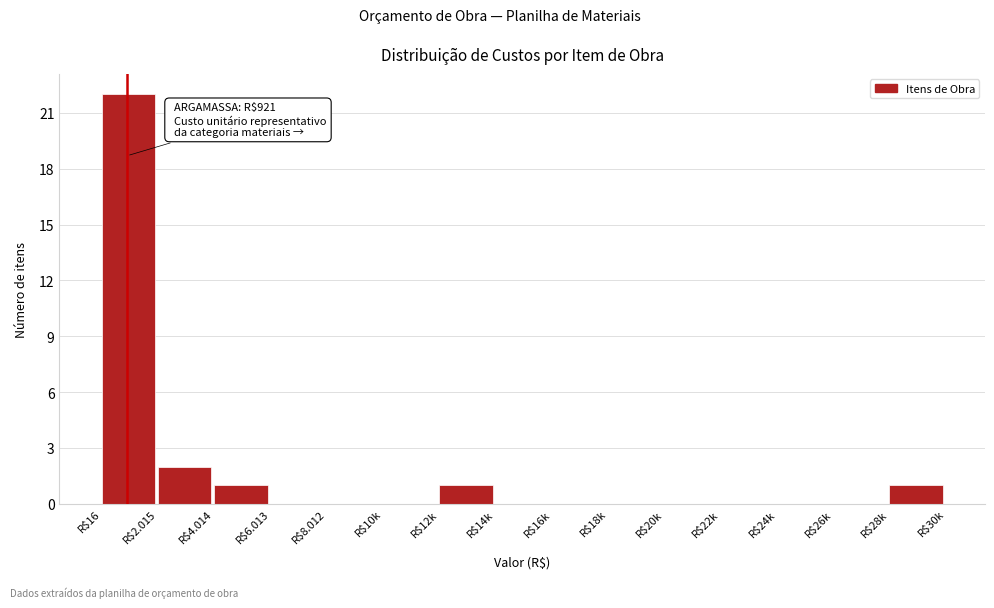

Read the value at R$16, to the nearest 5.

20